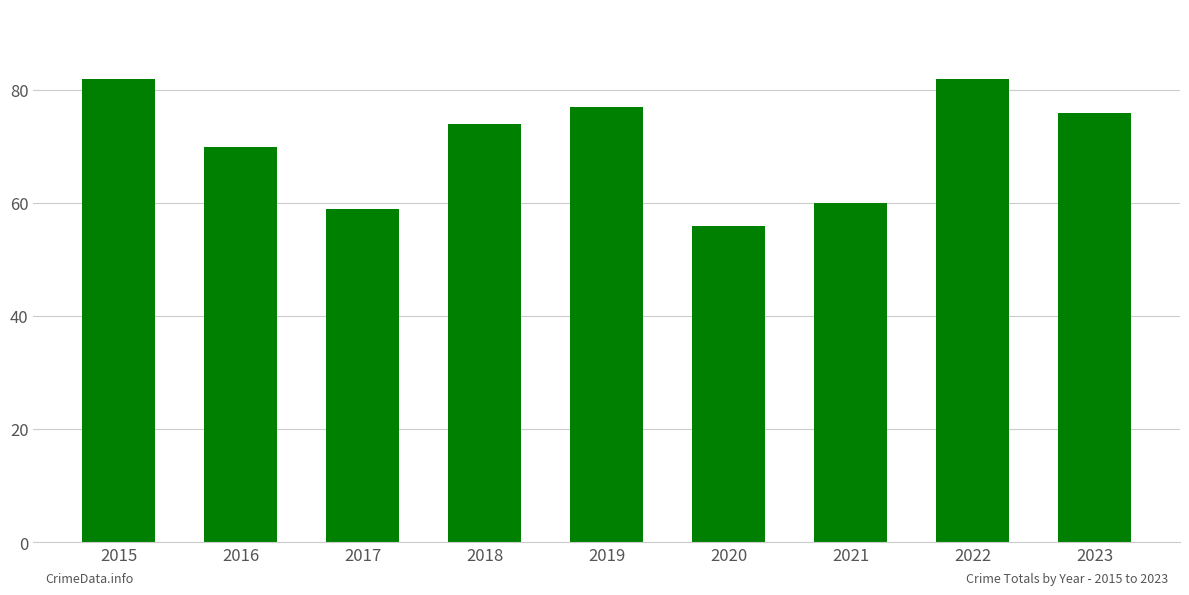

What is the change in value from 2020 to 2022?

+26